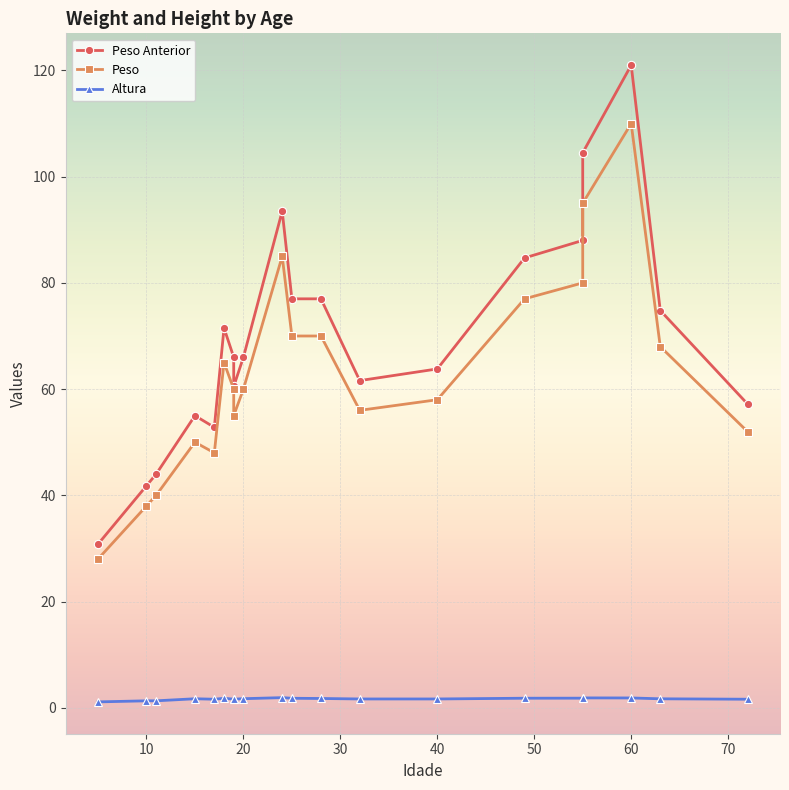

Reading left to right, extract all data points from this chart.

Peso Anterior: 30.8	41.8	44.0	55.0	52.8	71.5	66.0	60.5	66.0	93.5	77.0	77.0	61.6	63.8	84.7	88.0	104.5	121.0	74.8	57.2
Peso: 28.0	38.0	40.0	50.0	48.0	65.0	60.0	55.0	60.0	85.0	70.0	70.0	56.0	58.0	77.0	80.0	95.0	110.0	68.0	52.0
Altura: 1.1	1.3	1.3	1.7	1.6	1.8	1.6	1.6	1.7	1.9	1.8	1.7	1.6	1.6	1.8	1.8	1.9	1.8	1.7	1.6